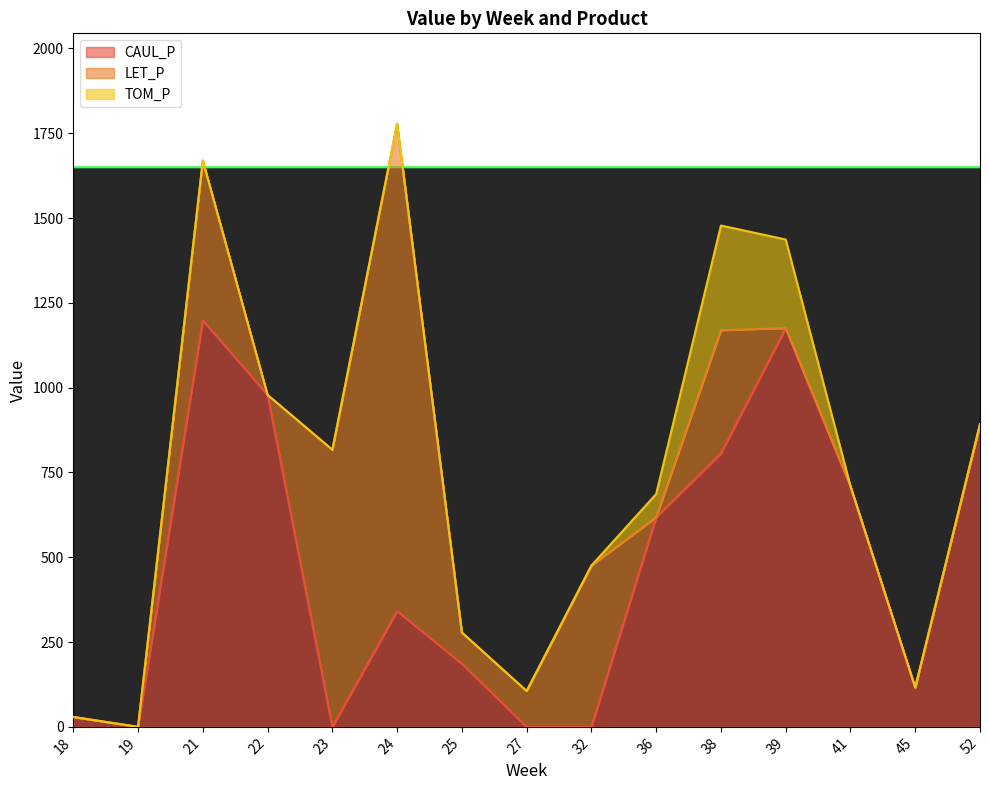

What is the highest value of the CAUL_P series?

1198.4